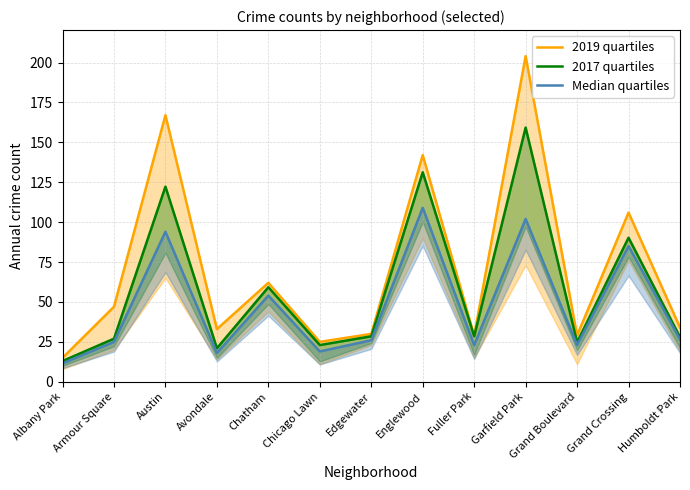

What is the minimum value shown in the chart?

11.5